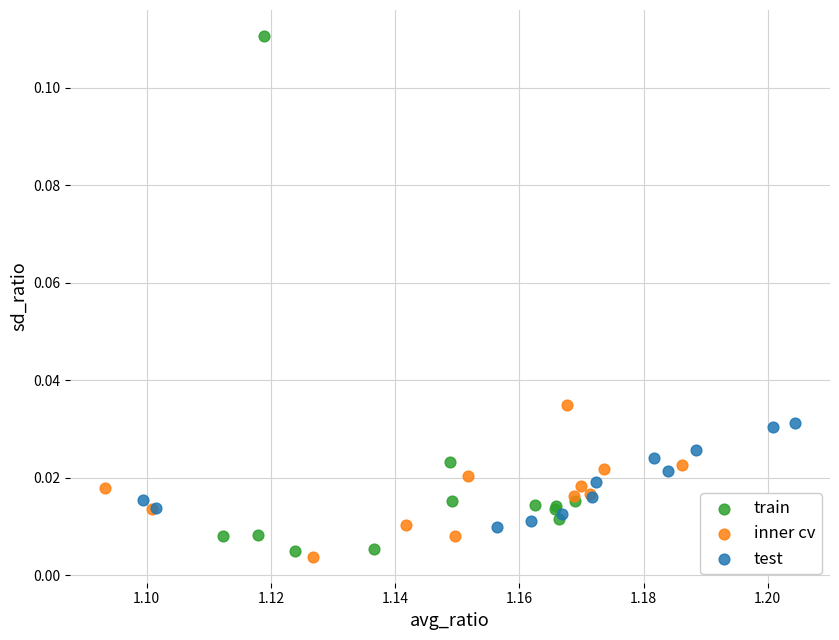

Which series contains the lowest Y value?

inner cv